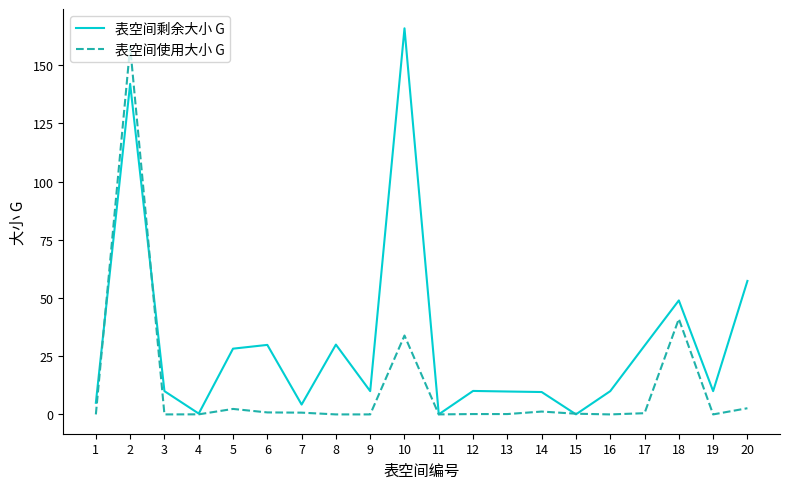

The 表空间剩余大小 G series shows 10.1 at 12. True or false?

True